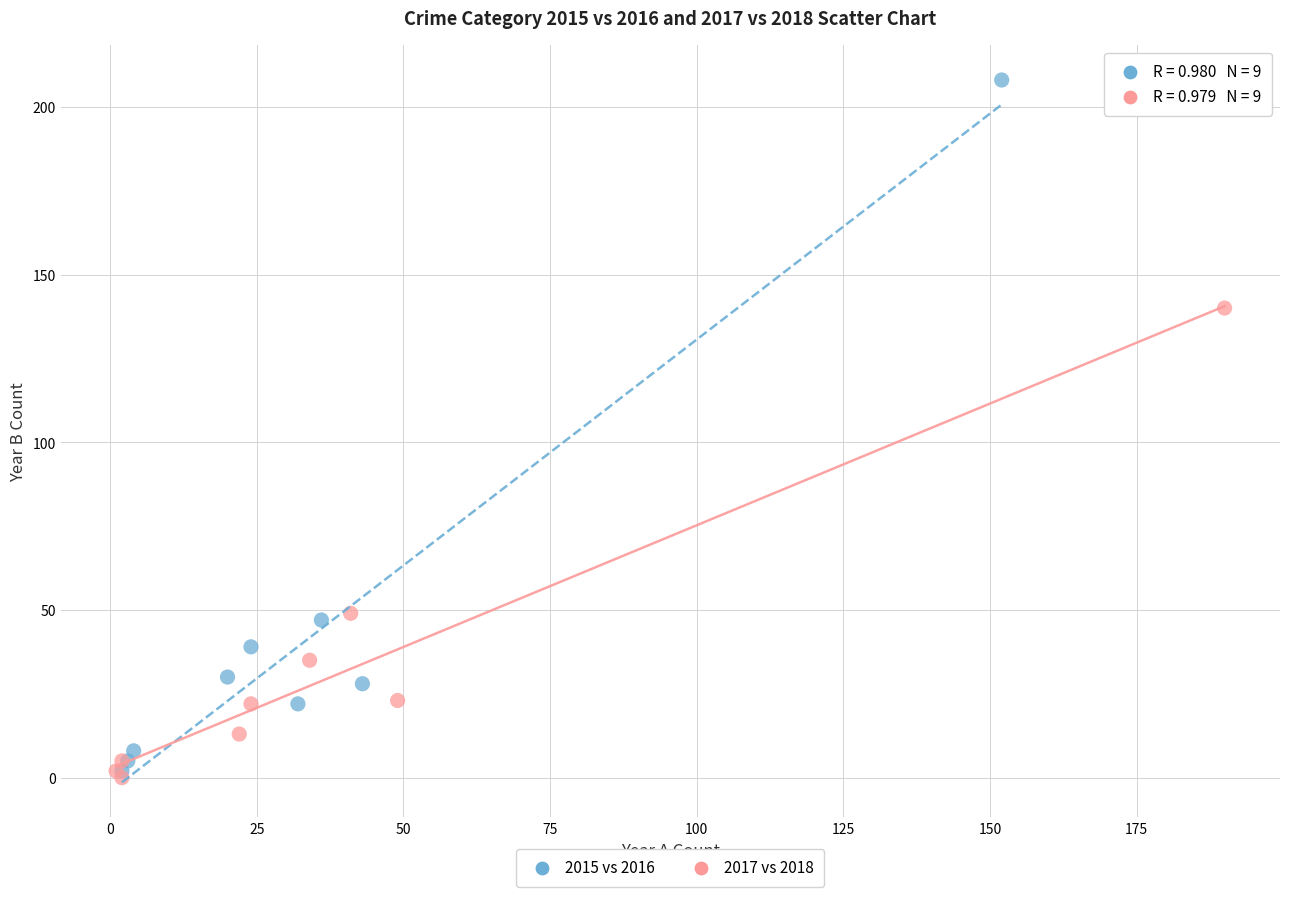

Which series contains the highest Y value?

2015 vs 2016